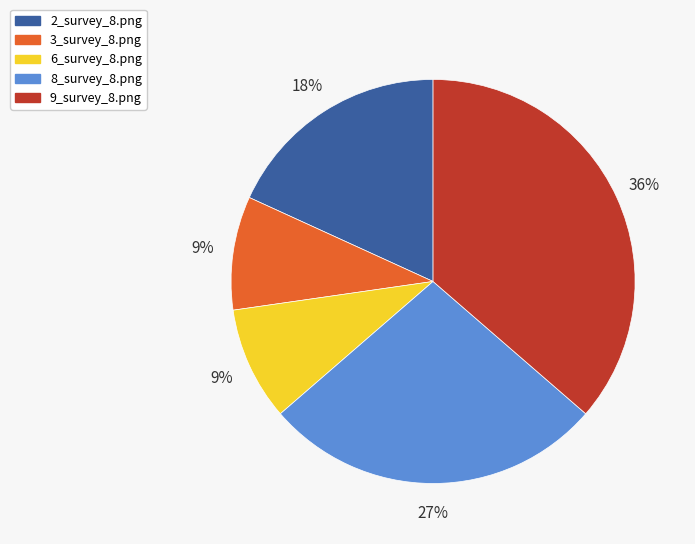

Combined, do 2_survey_8.png and 3_survey_8.png account for over 50%?

No